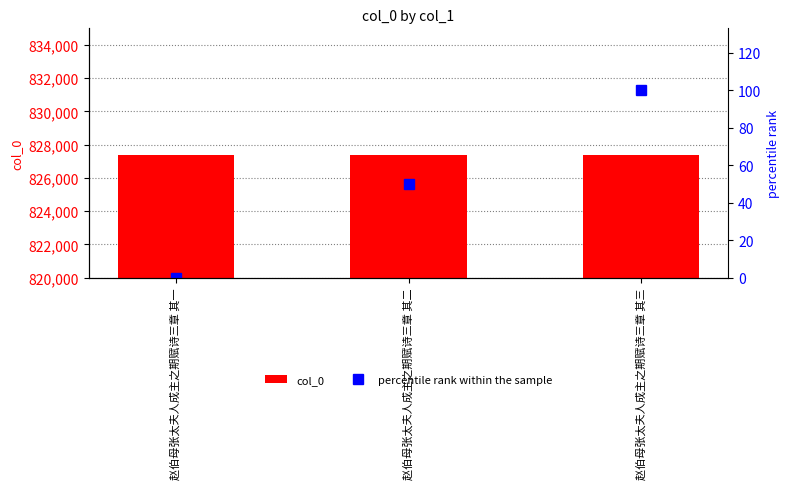

Reading left to right, transcribe all the data shown in this chart.

col_0: 赵伯母张太夫人成主之期赋诗三章 其一=827386	赵伯母张太夫人成主之期赋诗三章 其二=827387	赵伯母张太夫人成主之期赋诗三章 其三=827388
percentile rank within the sample: 赵伯母张太夫人成主之期赋诗三章 其一=0	赵伯母张太夫人成主之期赋诗三章 其二=50	赵伯母张太夫人成主之期赋诗三章 其三=100